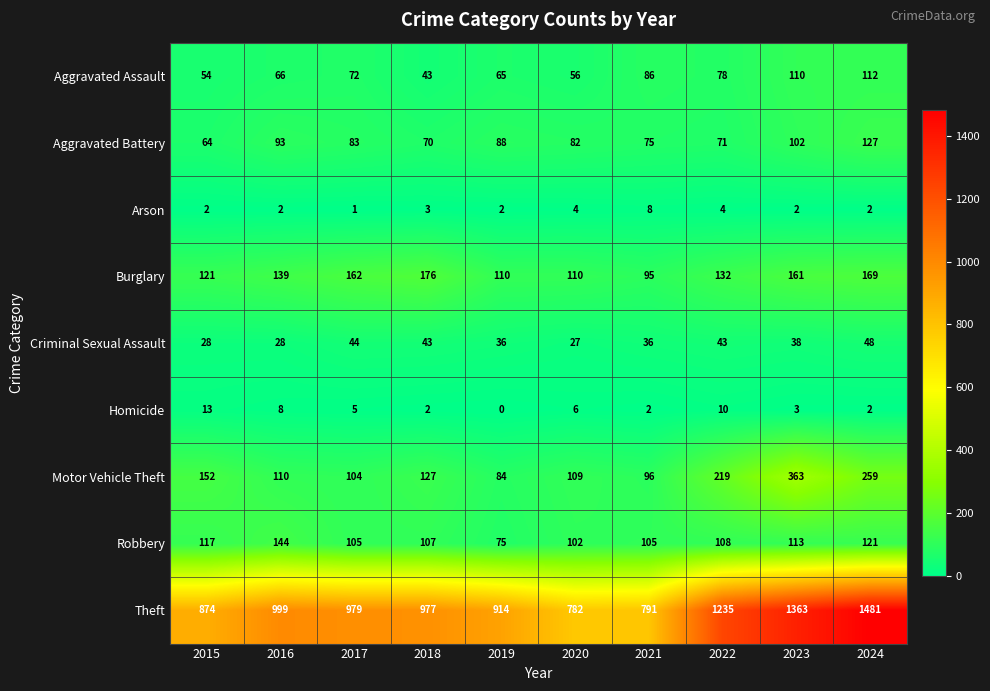

Where is Theft nearest to the value 1131?

2022